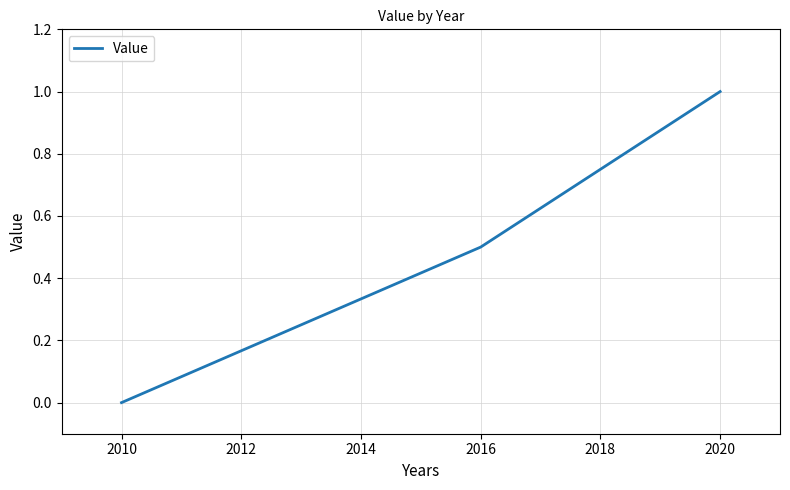

Rank the categories by value from lowest to highest.

2010, 2016, 2020